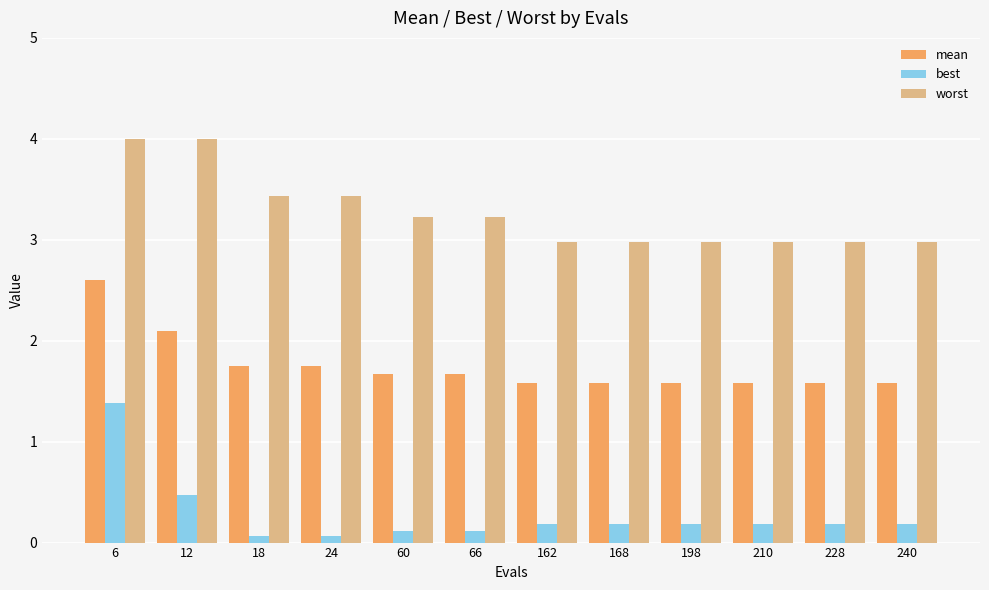

Which series has the widest spread of values?

best